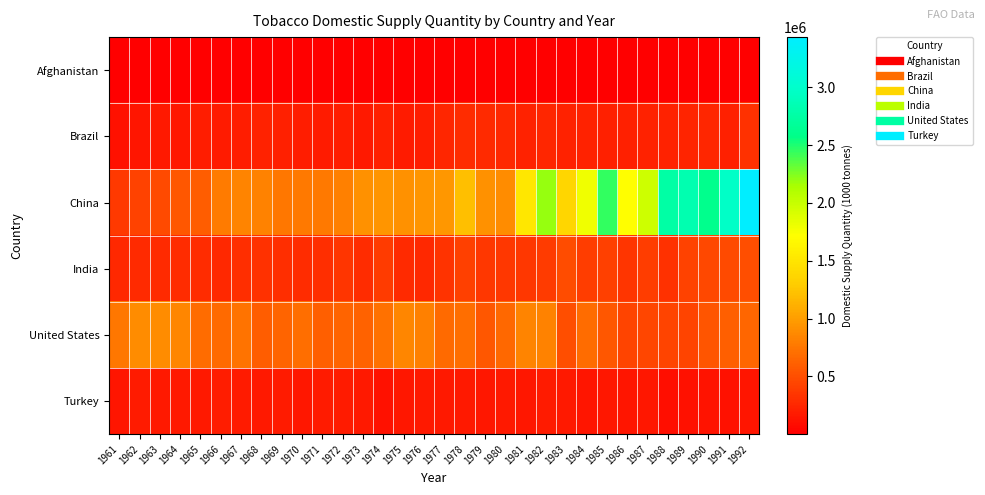

Reading left to right, list all the values displayed in this chart.

Afghanistan: 1961=136	1962=64	1963=73	1964=64	1965=45	1966=223	1967=108	1968=101	1969=121	1970=103	1971=285	1972=468	1973=486	1974=413	1975=963	1976=403	1977=1197	1978=1504	1979=967	1980=1448	1981=871	1982=1409	1983=1273	1984=1369	1985=1305	1986=1098	1987=2371	1988=1405	1989=1771	1990=2216	1991=1364	1992=1091
Brazil: 1961=119021	1962=145200	1963=162434	1964=149990	1965=192605	1966=181382	1967=197112	1968=218987	1969=201450	1970=188855	1971=182101	1972=197567	1973=168018	1974=203123	1975=183426	1976=192423	1977=247478	1978=286093	1979=280753	1980=260454	1981=216048	1982=253798	1983=215199	1984=224399	1985=209435	1986=207137	1987=218088	1988=221253	1989=240940	1990=245509	1991=204111	1992=311918
China: 1961=371300	1962=416900	1963=480600	1964=551572	1965=593800	1966=784600	1967=844200	1968=825900	1969=752700	1970=773100	1971=764500	1972=808700	1973=921600	1974=942600	1975=924800	1976=943927	1977=958827	1978=1218455	1979=921573	1980=893191	1981=1526609	1982=2196309	1983=1373790	1984=1787392	1985=2441502	1986=1710819	1987=1958737	1988=2758756	1989=2828870	1990=2604452	1991=2965186	1992=3433113
India: 1961=258171	1962=275023	1963=271806	1964=286645	1965=282006	1966=255419	1967=297194	1968=315538	1969=305404	1970=287016	1971=303290	1972=335937	1973=286577	1974=378774	1975=281172	1976=265551	1977=324942	1978=411487	1979=361444	1980=355802	1981=351961	1982=388394	1983=485990	1984=395843	1985=407582	1986=345372	1987=390431	1988=313159	1989=421275	1990=465186	1991=472008	1992=496582
United States: 1961=763113	1962=890426	1963=888569	1964=854533	1965=696256	1966=681498	1967=728176	1968=593637	1969=632759	1970=701161	1971=607765	1972=632393	1973=624065	1974=714810	1975=858034	1976=817877	1977=670738	1978=702196	1979=550078	1980=666085	1981=840727	1982=828920	1983=506583	1984=695078	1985=553270	1986=432140	1987=448682	1988=441194	1989=437172	1990=538346	1991=608819	1992=644718
Turkey: 1961=142883	1962=182840	1963=163916	1964=168870	1965=174340	1966=190651	1967=183892	1968=163804	1969=176326	1970=147650	1971=182398	1972=180603	1973=174264	1974=110955	1975=154432	1976=166198	1977=163246	1978=171398	1979=159467	1980=167182	1981=159543	1982=175500	1983=171608	1984=145119	1985=149166	1986=140352	1987=154061	1988=105698	1989=115054	1990=124679	1991=117471	1992=145637